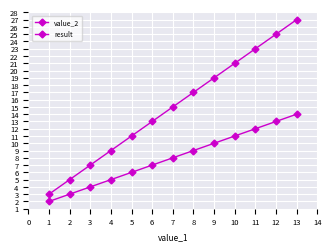

Which has a higher value, 6 or 10?

10